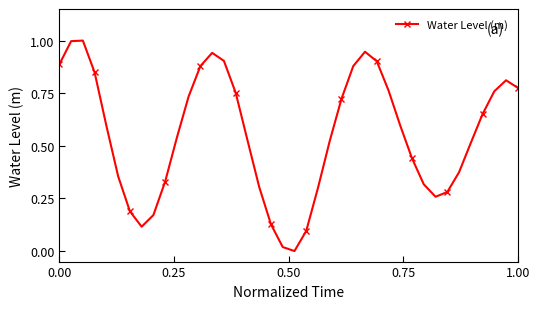

What is the maximum value shown in the chart?

1.0